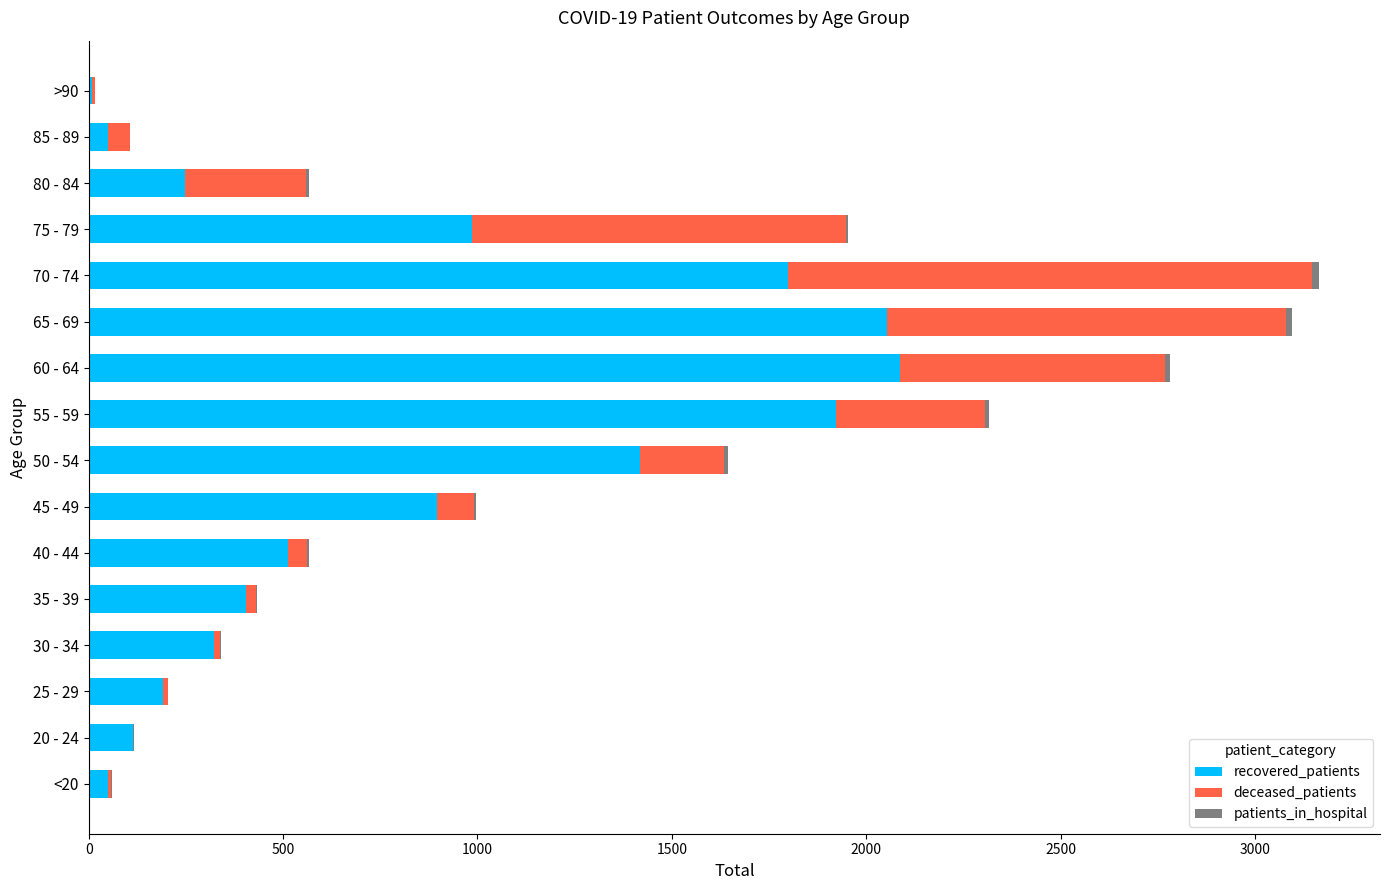

What is the maximum value for recovered_patients?

2087